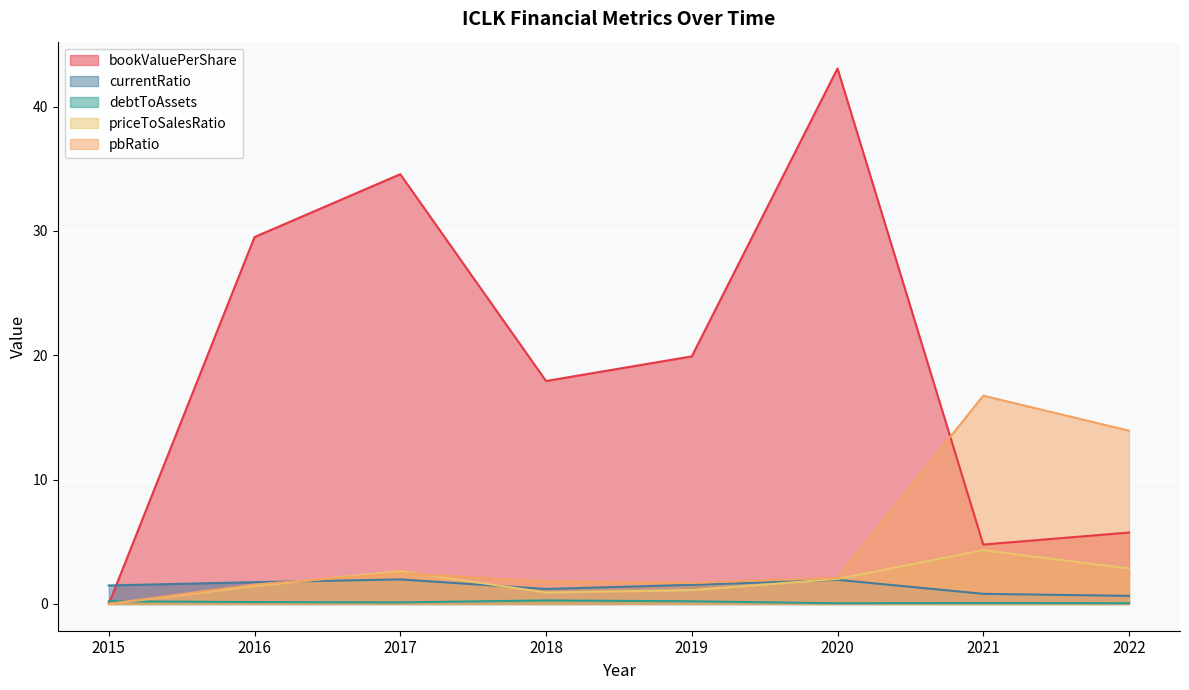

The value of debtToAssets at 2022 is 0.1. True or false?

False